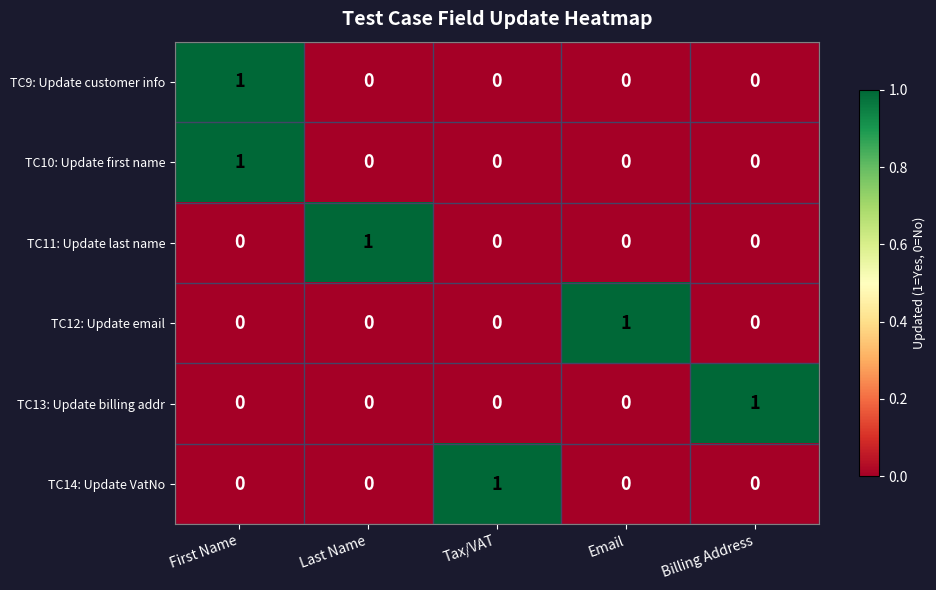

True or false: TC13: Update billing addr has a value of 2 at Billing Address.

False